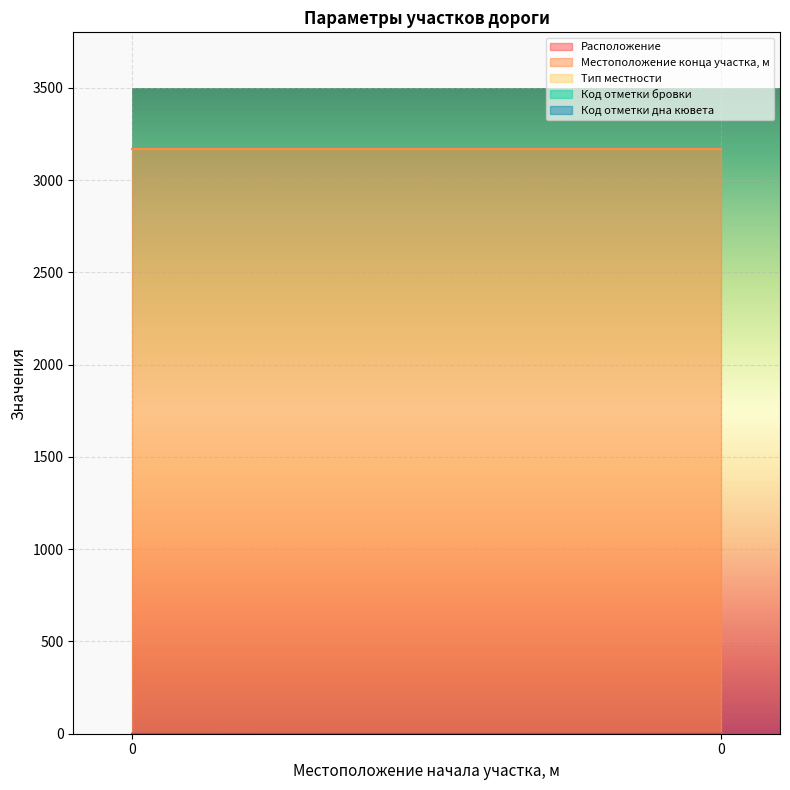

Is it true that Местоположение конца участка, м equals 4388 at 0?

False